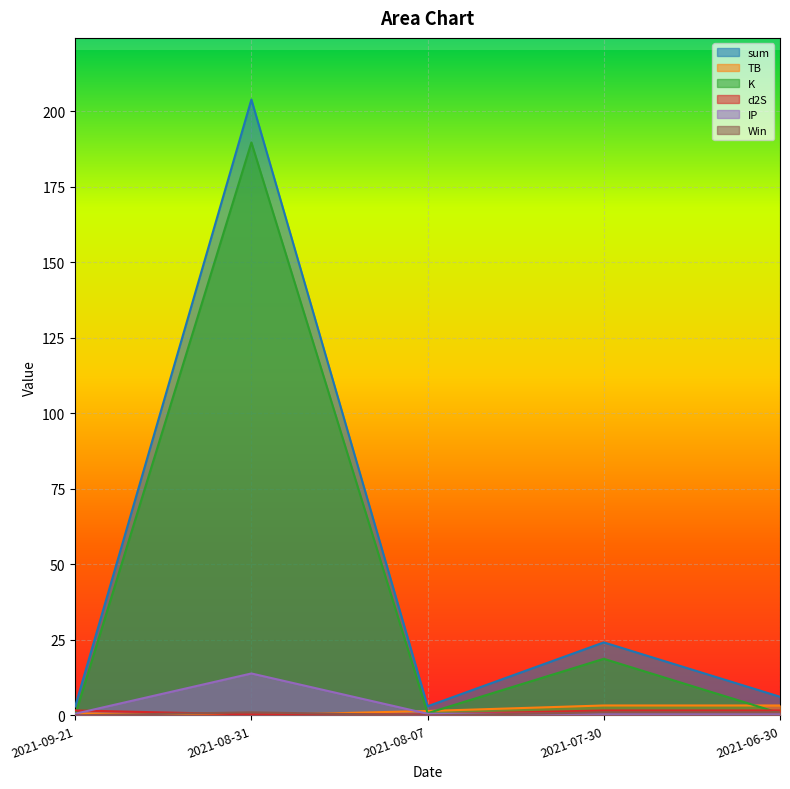

Reading right to left, extract all data points from this chart.

sum: 2021-06-30=6.2	2021-07-30=24.1	2021-08-07=3.0	2021-08-31=203.8	2021-09-21=3.0
TB: 2021-06-30=3.3	2021-07-30=3.3	2021-08-07=1.4	2021-08-31=0.0	2021-09-21=0.7
K: 2021-06-30=0.7	2021-07-30=18.7	2021-08-07=0.7	2021-08-31=189.6	2021-09-21=0.1
d2S: 2021-06-30=1.6	2021-07-30=1.6	2021-08-07=0.3	2021-08-31=0.3	2021-09-21=1.6
IP: 2021-06-30=0.5	2021-07-30=0.5	2021-08-07=0.5	2021-08-31=13.9	2021-09-21=0.5
Win: 2021-06-30=1.0	2021-07-30=1.0	2021-08-07=0.0	2021-08-31=1.0	2021-09-21=0.0